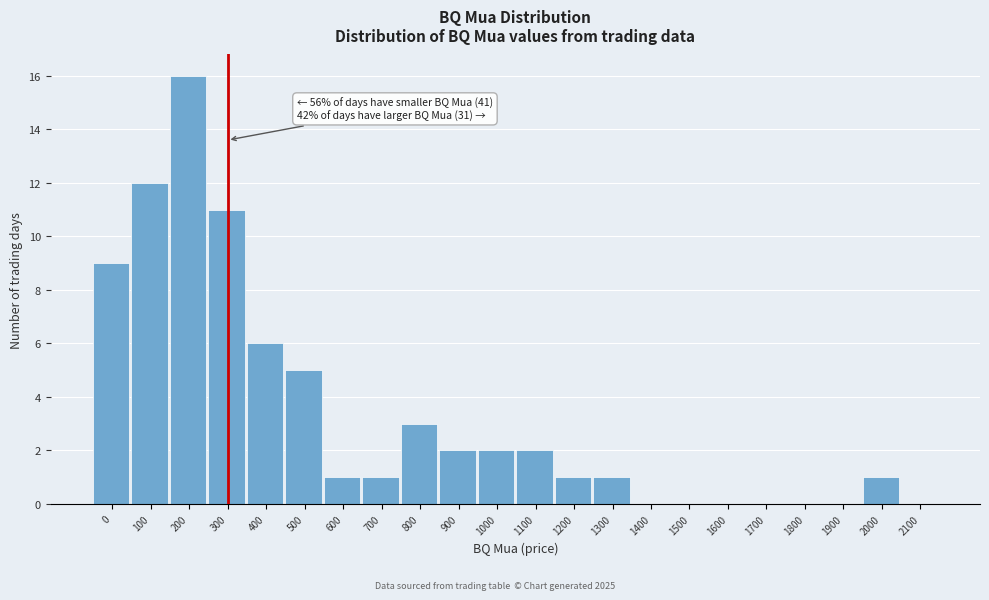

Reading left to right, list all the values displayed in this chart.

0=9	100=12	200=16	300=11	400=6	500=5	600=1	700=1	800=3	900=2	1000=2	1100=2	1200=1	1300=1	1400=0	1500=0	1600=0	1700=0	1800=0	1900=0	2000=1	2100=0